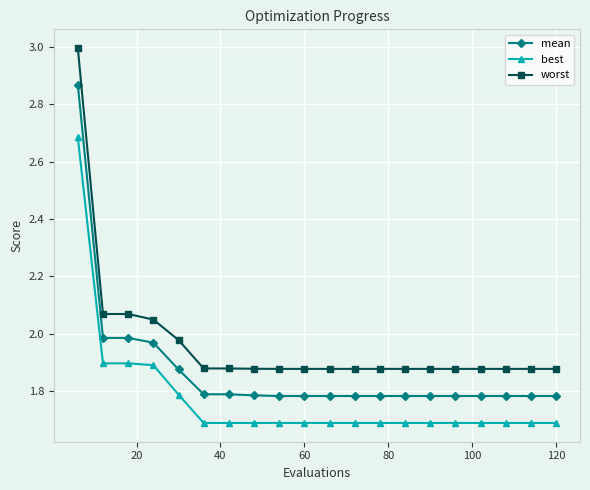

List the series in order of their overall mean, lowest first.

best, mean, worst